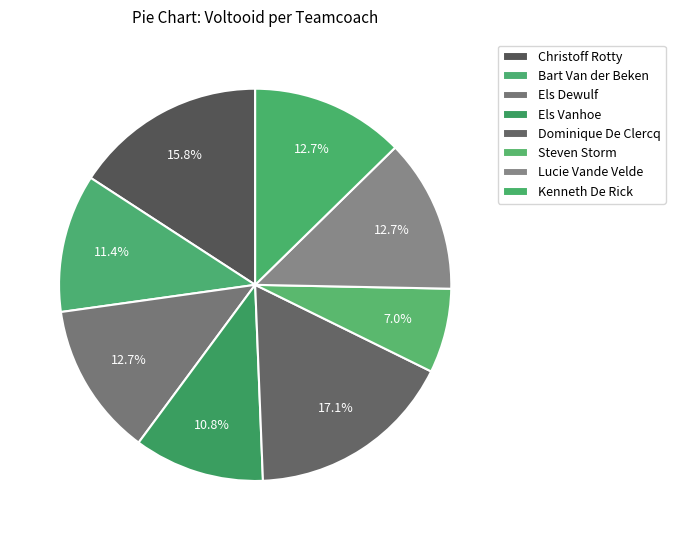

Which slice is the largest?

Dominique De Clercq